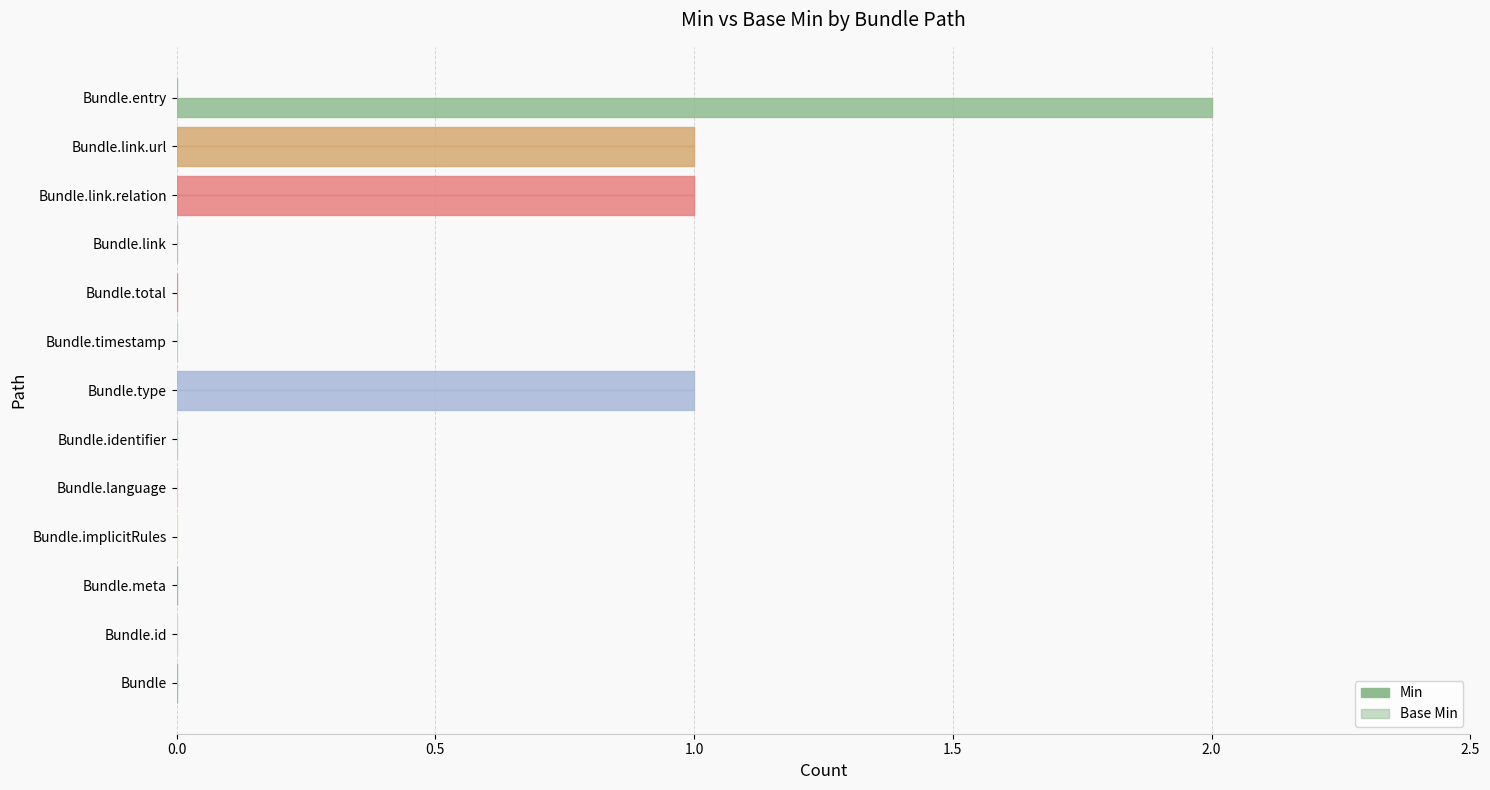

Count the Min values in the range 0 to 1.

12